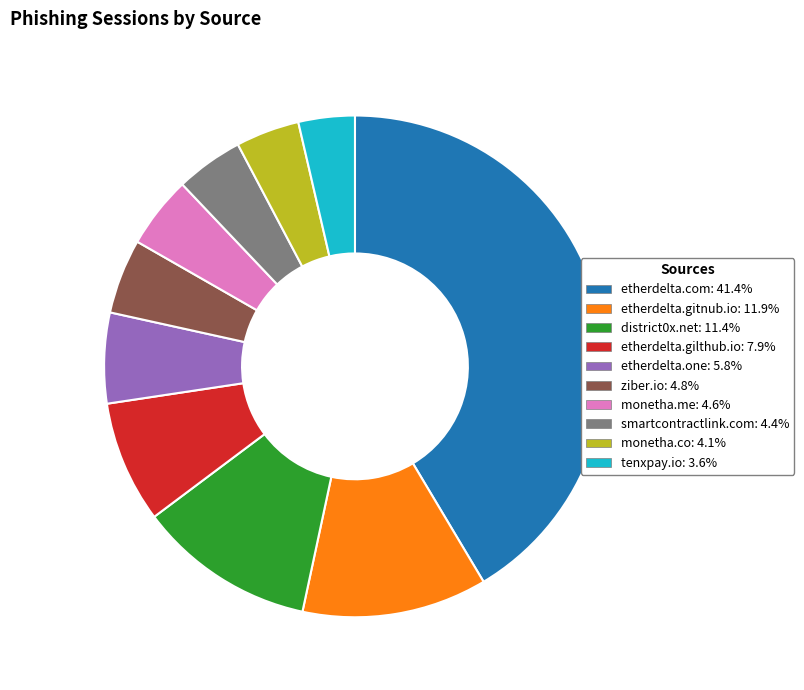

How many segments does this pie chart have?

10